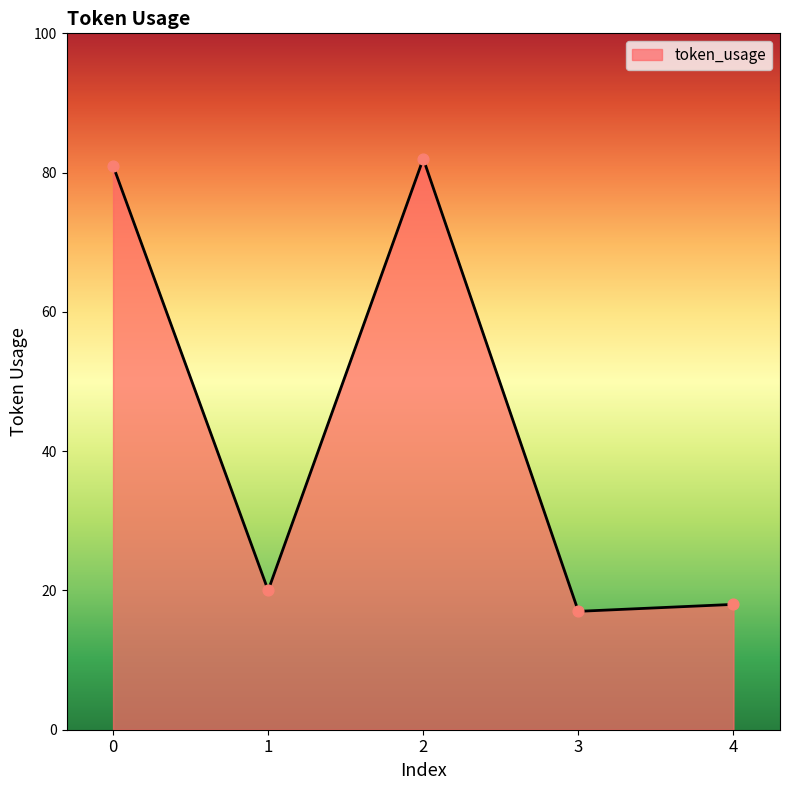

What is the change in value from 1 to 4?

-2